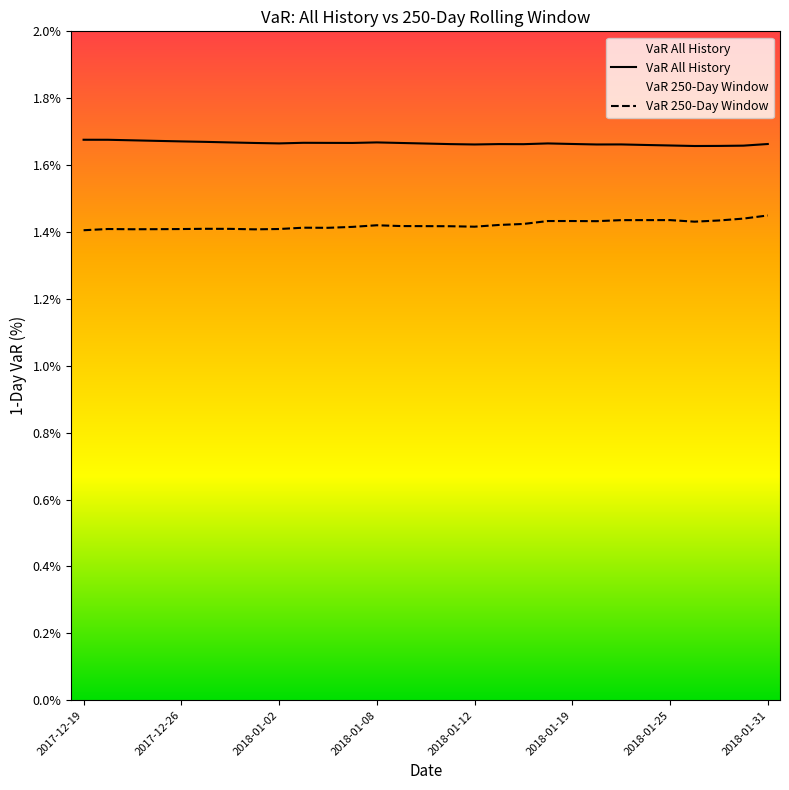

What is the approximate value of VaR_250_days at 17?

1.4